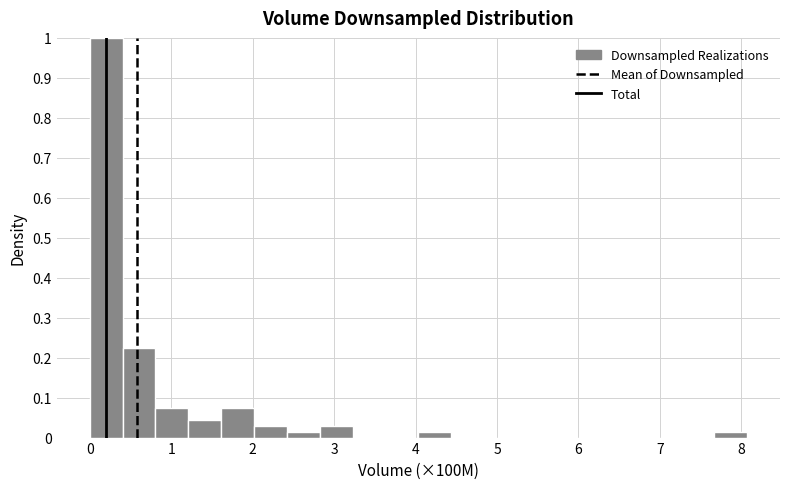

Over which range of the x-axis is the bar tallest?

0.0 to 0.4